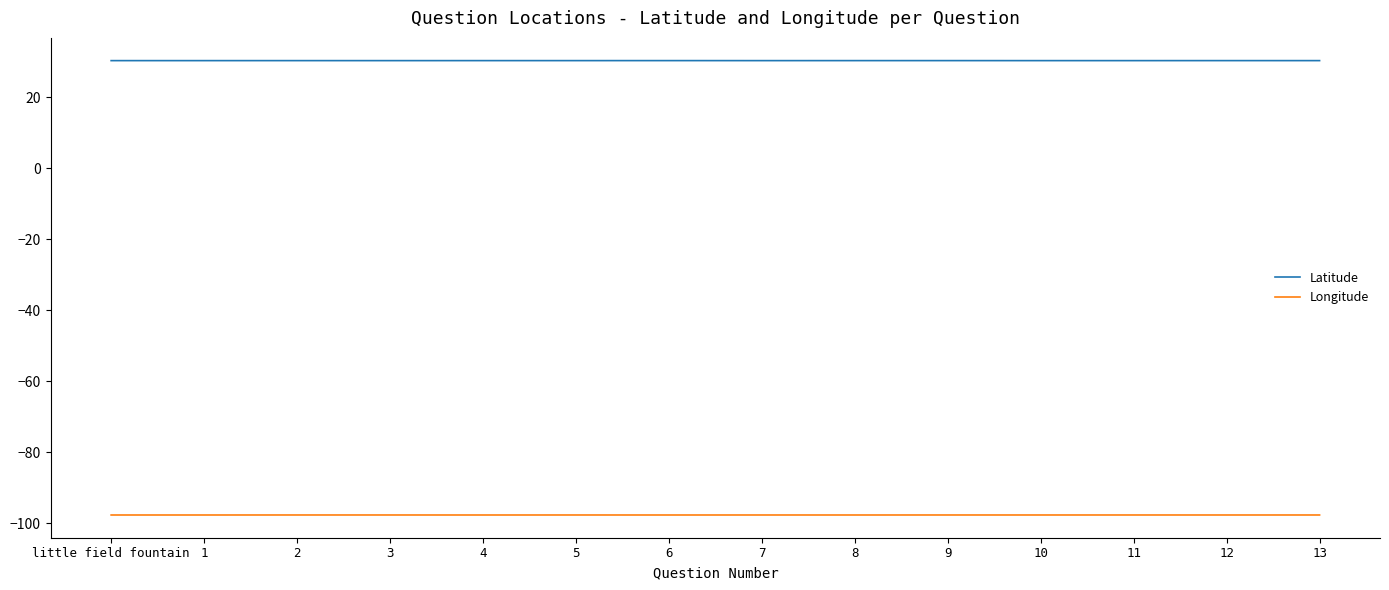

What is the average value of the Latitude series?

30.3